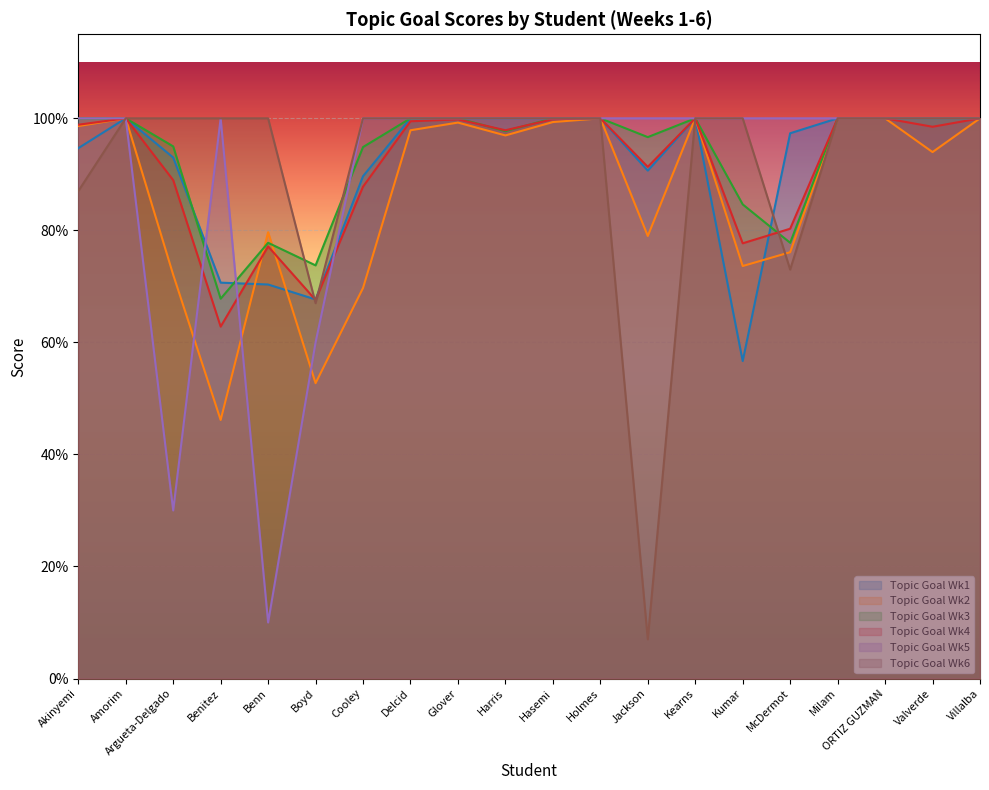

How many intersections are there between Topic Goal Wk5 and Topic Goal Wk3?

3